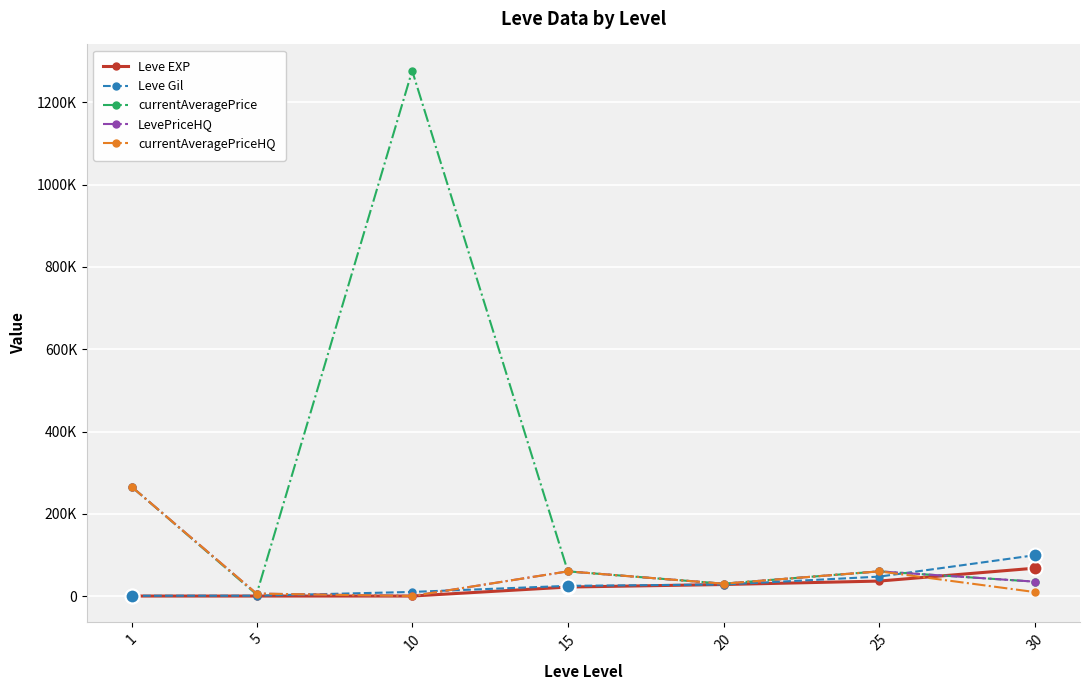

True or false: LevePriceHQ and Leve Gil intersect in this chart.

True